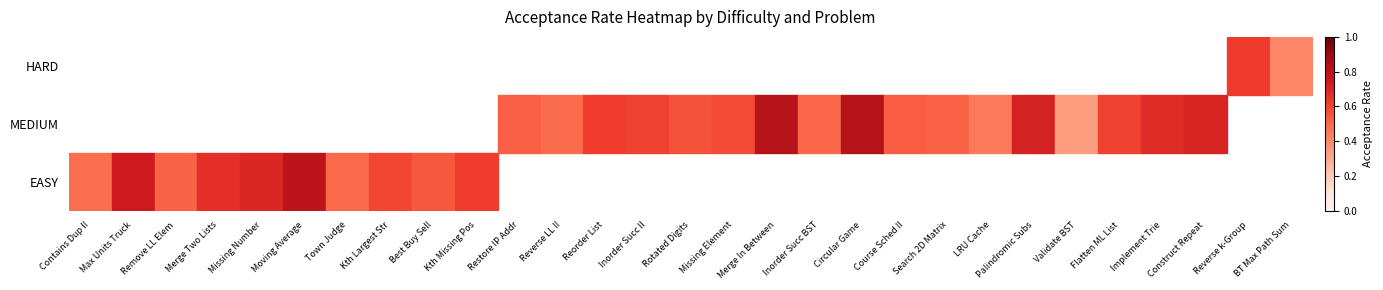

At which category does the chart reach its minimum across all series?

Validate BST